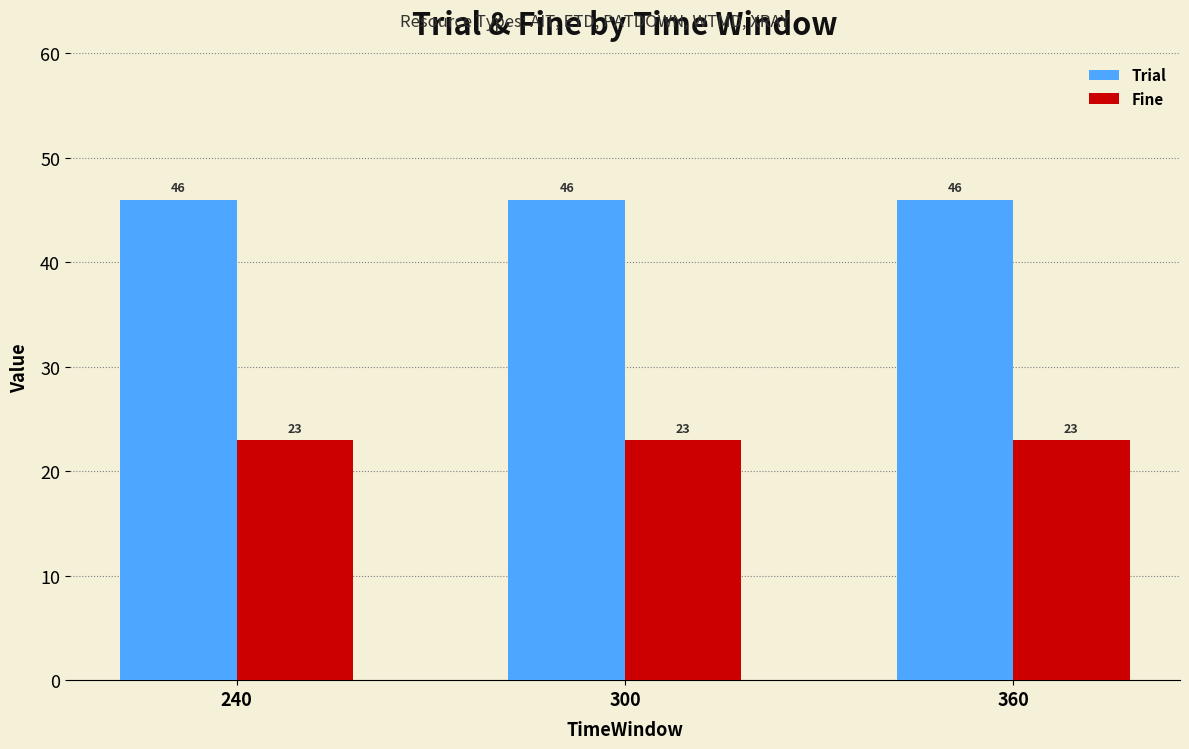

Rank the series at 360 from lowest to highest value.

Fine, Trial